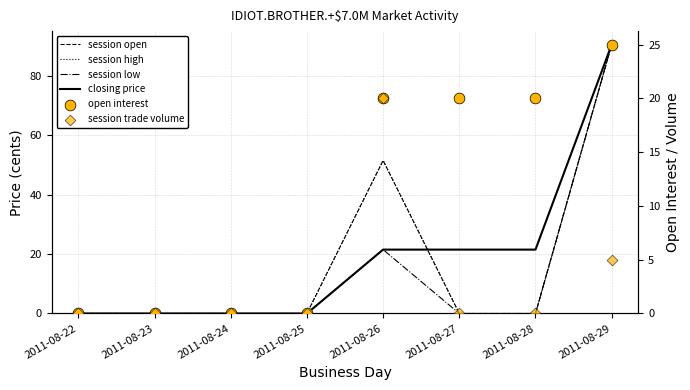

What are all the series names shown in the legend?

session open, session high, session low, closing price, open interest, session trade volume